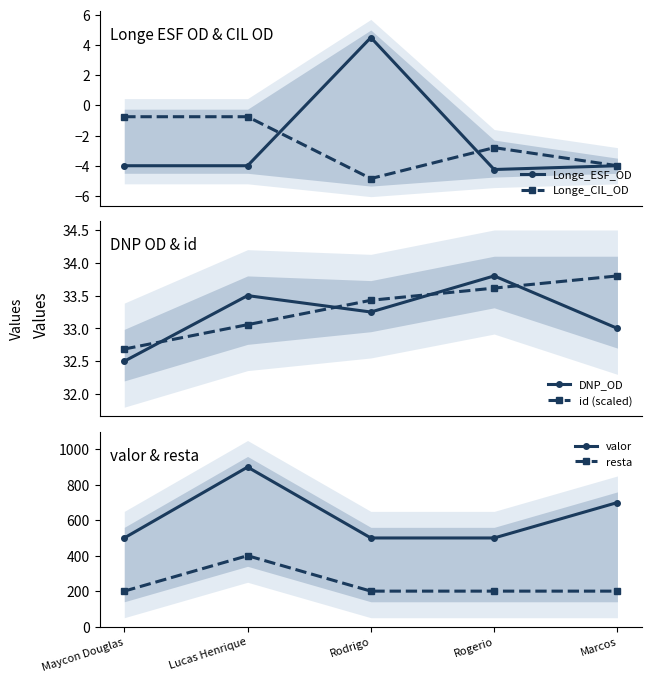

What is the difference between the maximum and minimum values in the DNP_OD series?

1.3